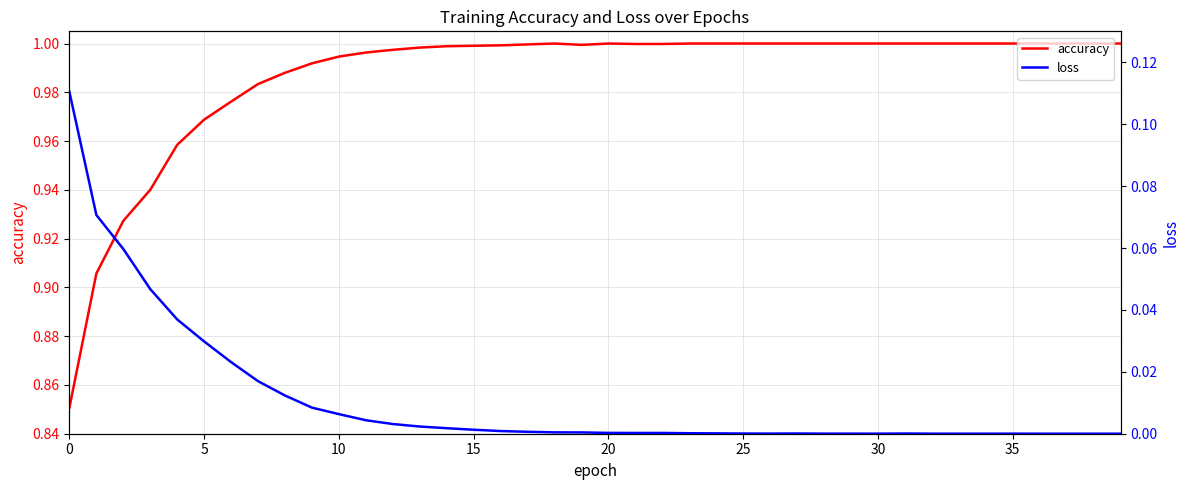

True or false: accuracy and loss intersect in this chart.

False